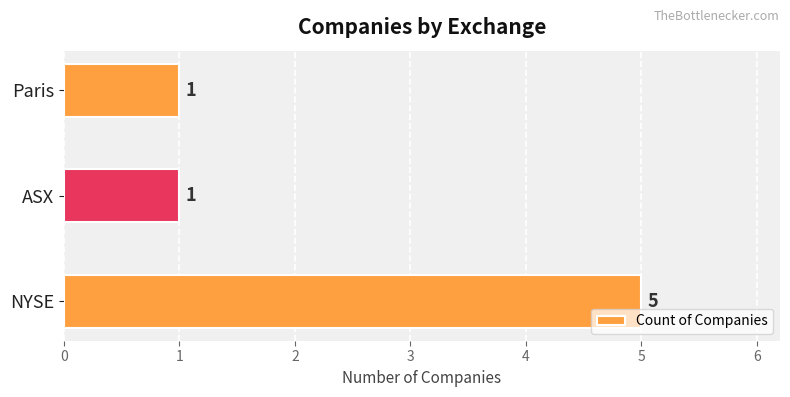

What is the minimum value shown in the chart?

1